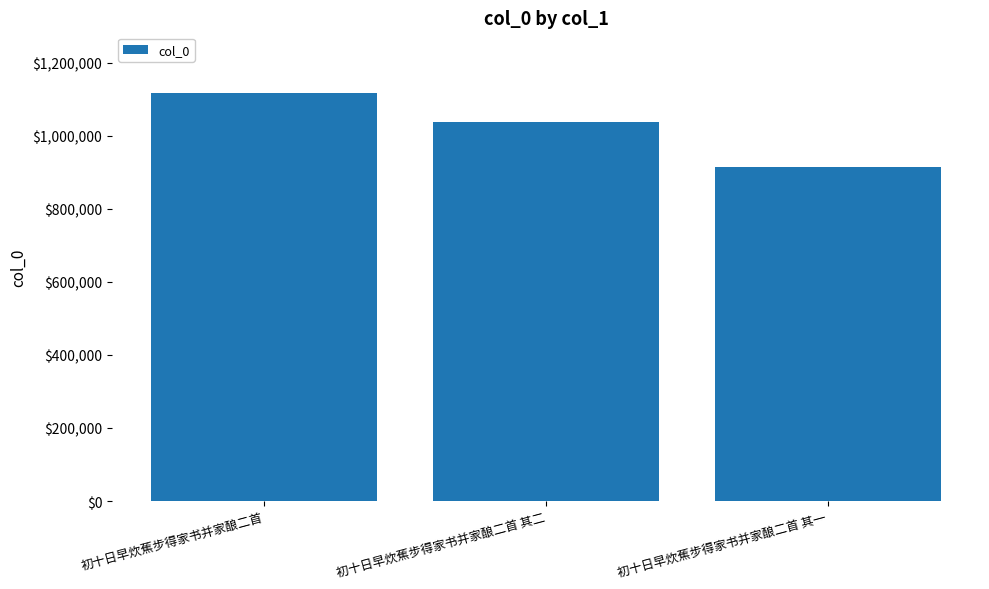

How many data points are less than 1036827?

1